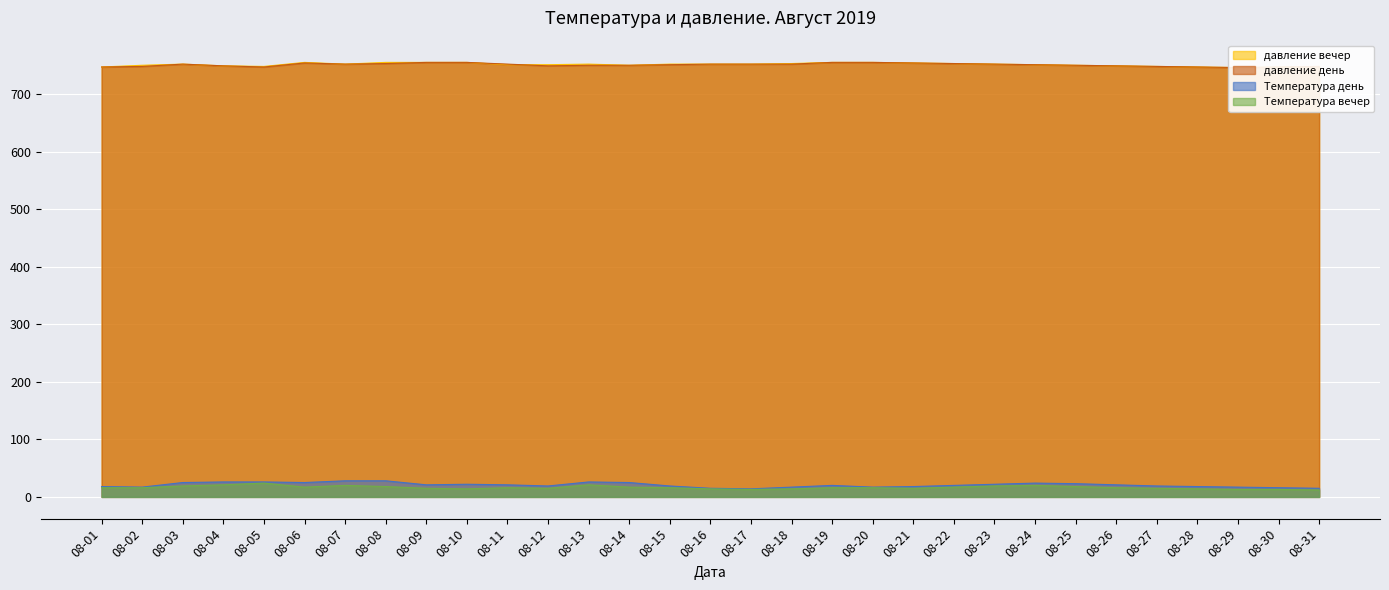

True or false: Температура вечер and давление день cross at least once.

False